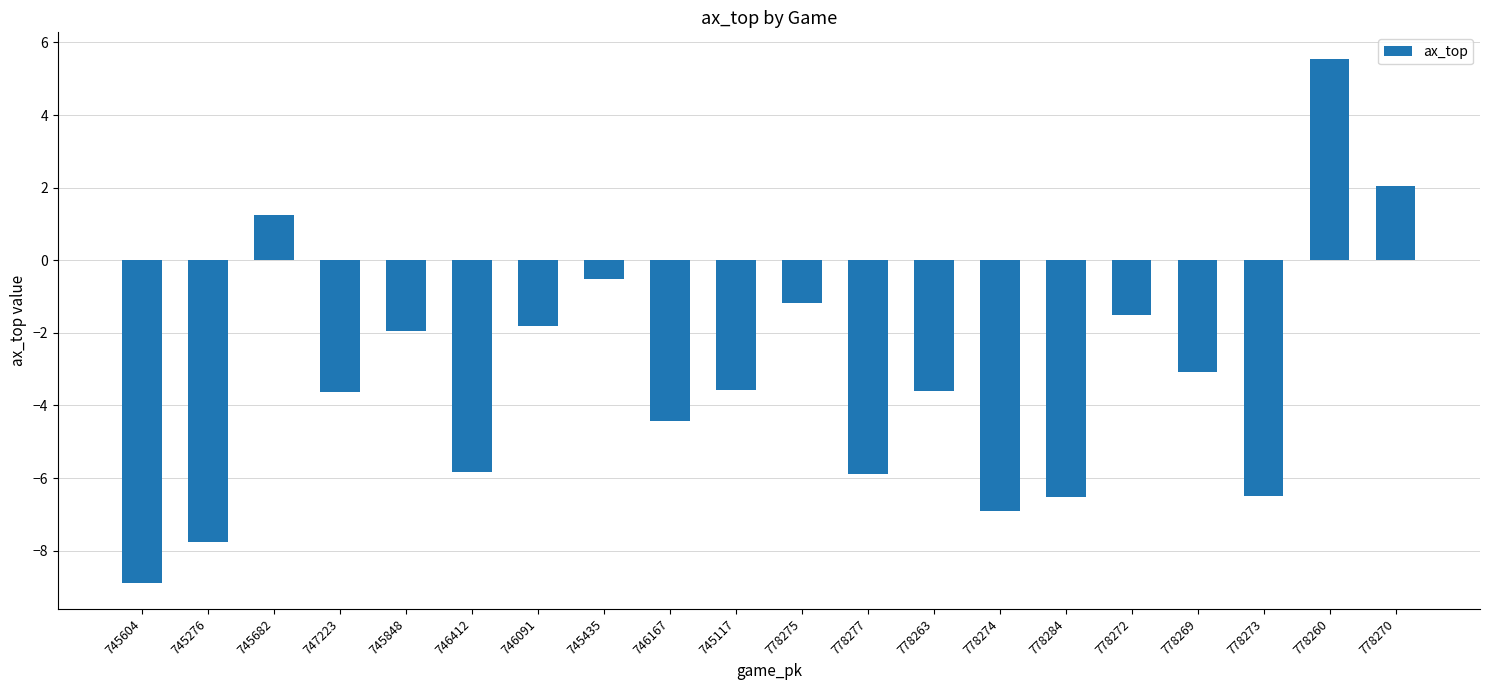

What is the average value?

-3.2